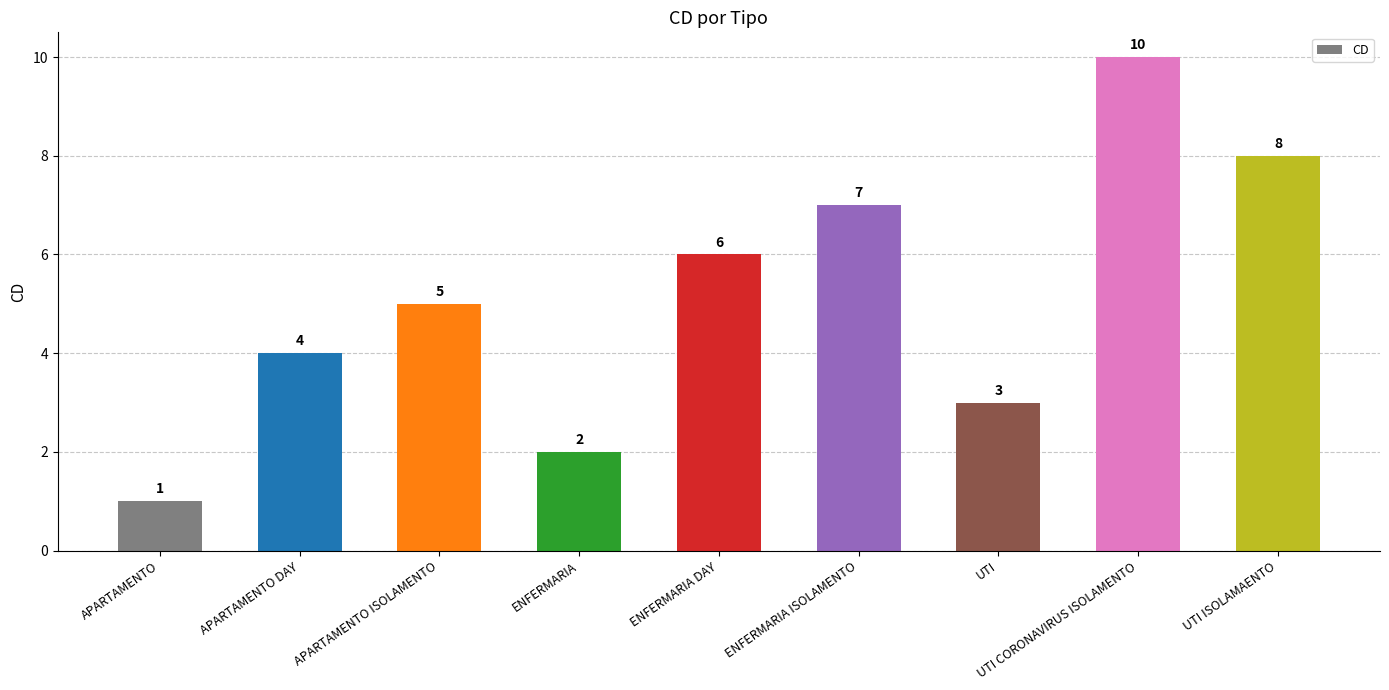

Rank the categories by value from highest to lowest.

UTI CORONAVIRUS ISOLAMENTO, UTI ISOLAMAENTO, ENFERMARIA ISOLAMENTO, ENFERMARIA DAY, APARTAMENTO ISOLAMENTO, APARTAMENTO DAY, UTI, ENFERMARIA, APARTAMENTO